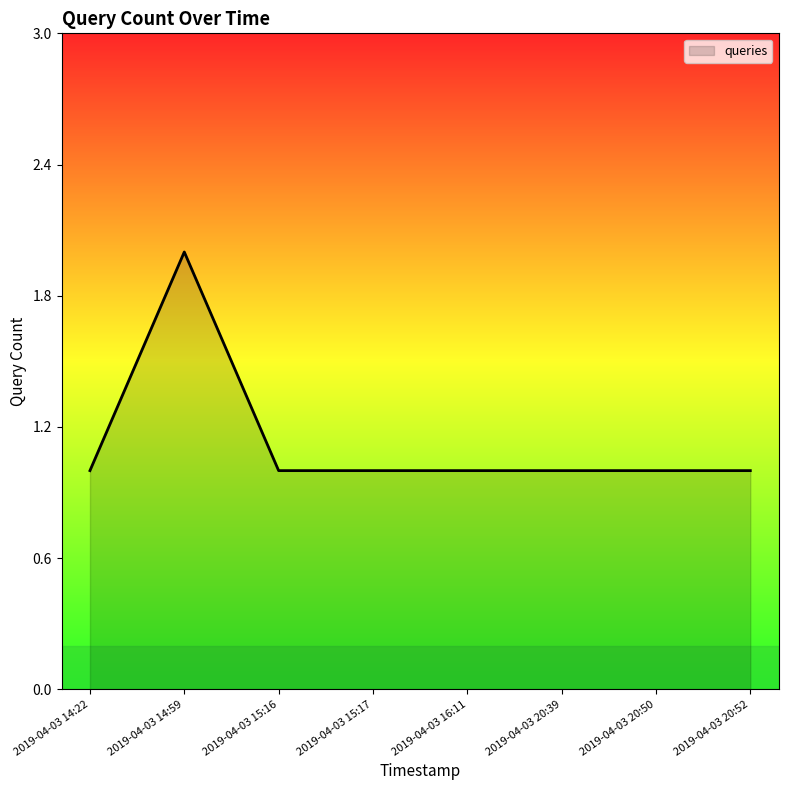

Which category has the highest value across all series?

2019-04-03 14:59